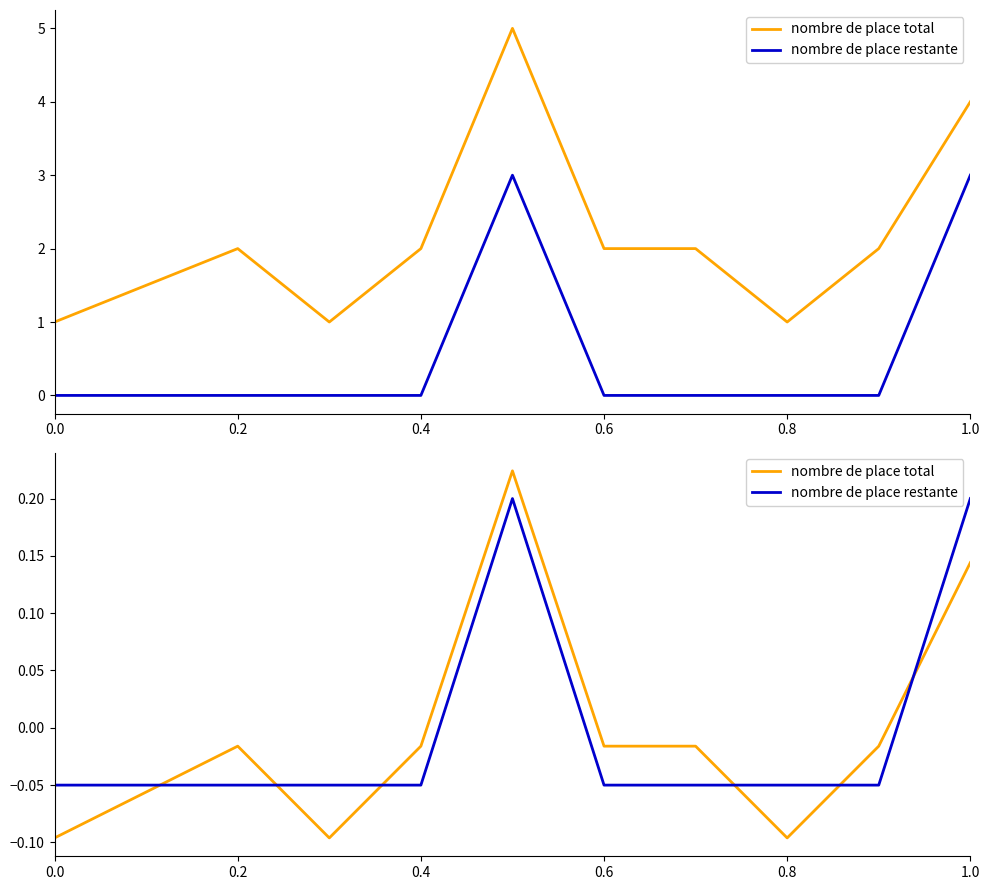

True or false: nombre de place total and nombre de place restante cross at least once.

True